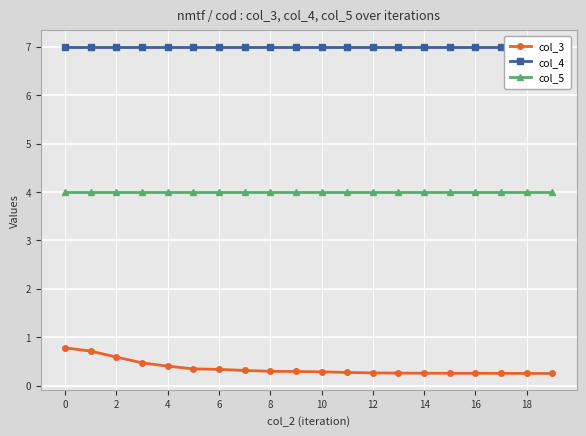

Count the col_3 values in the range 0 to 1.

20